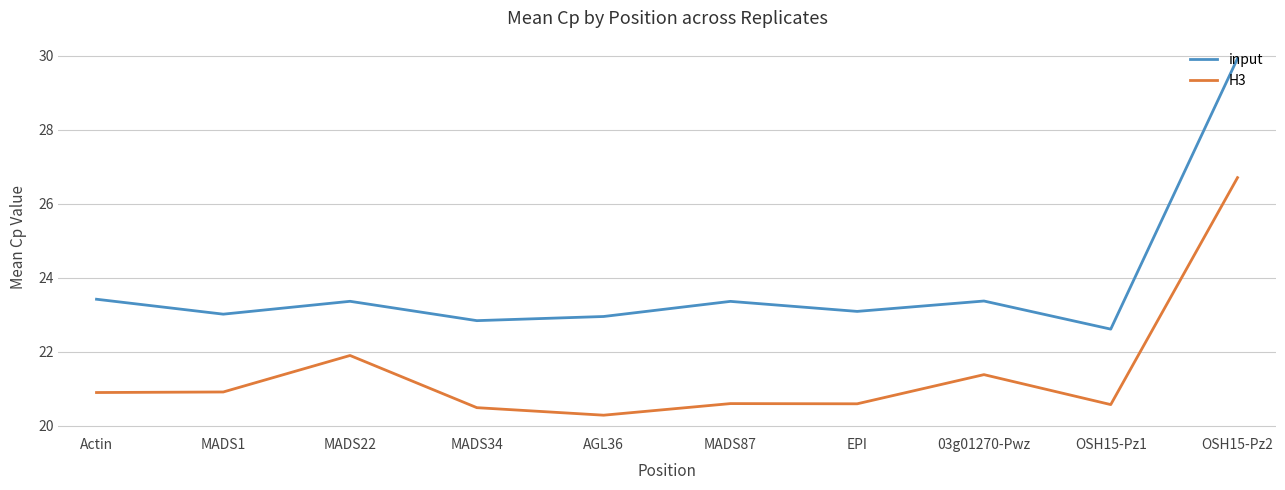

List the series in order of their peak value, lowest first.

H3, input